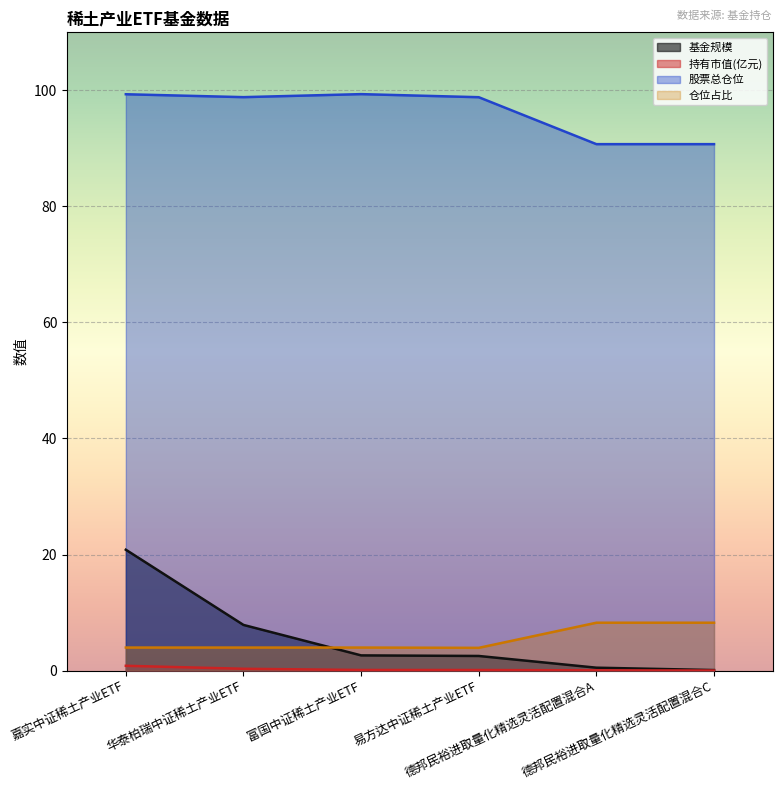

Reading left to right, what are all the values shown in this chart?

基金规模: 20.8	7.9	2.6	2.5	0.5	0.1
持有市值(亿元): 0.8	0.3	0.1	0.1	0.0	0.0
股票总仓位: 99.3	98.8	99.3	98.8	90.7	90.7
仓位占比: 4.0	4.0	4.0	3.9	8.2	8.2